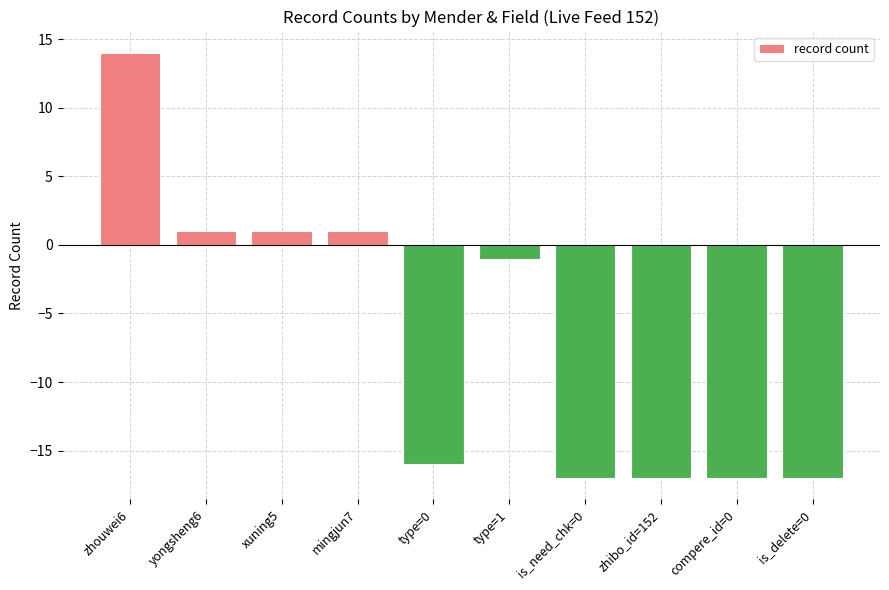

What is the label of the 8th bar from the right?

xuning5